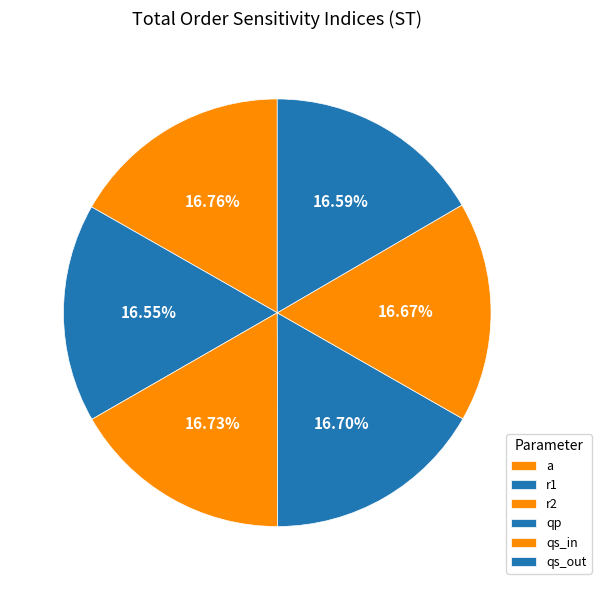

Approximately how many times larger is the value at qp compared to r2?

1.0